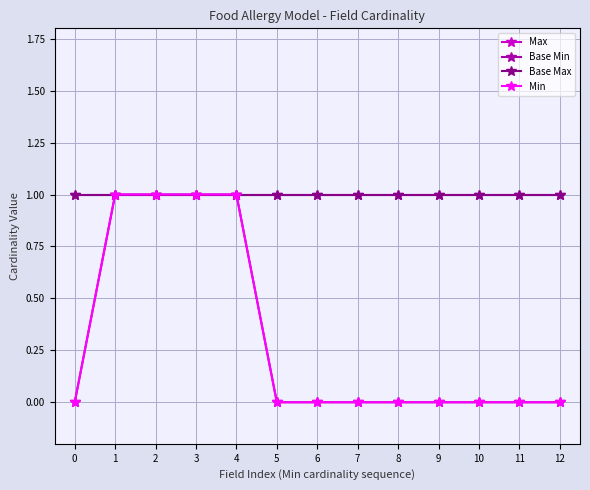

Is this an area chart (filled region under the line)?

No